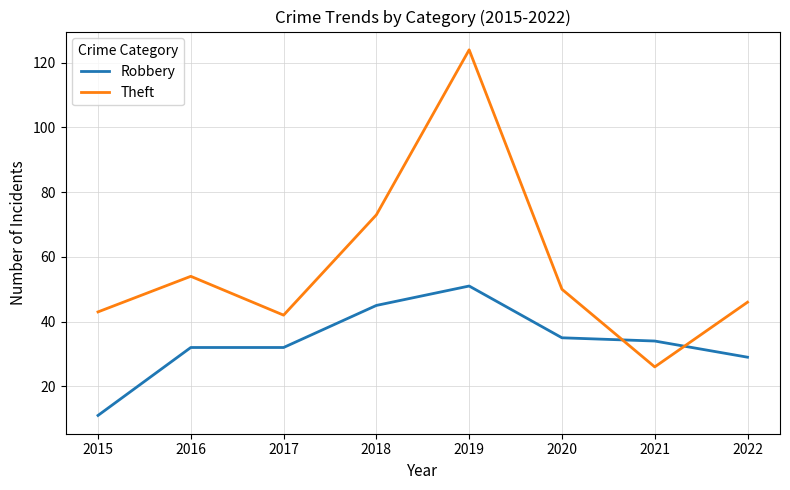

True or false: Theft and Robbery intersect in this chart.

True